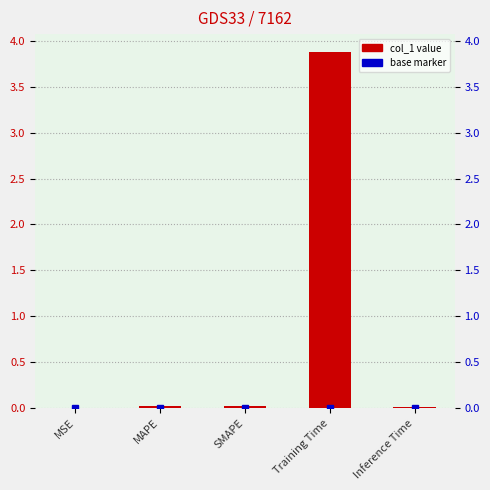

The value at Inference Time is 0.0. True or false?

True